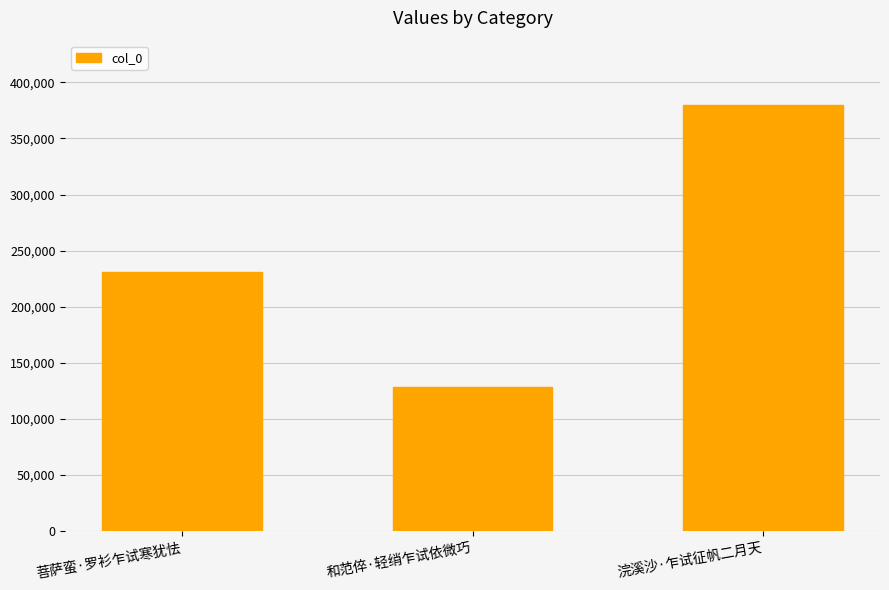

Are the bars horizontal?

No